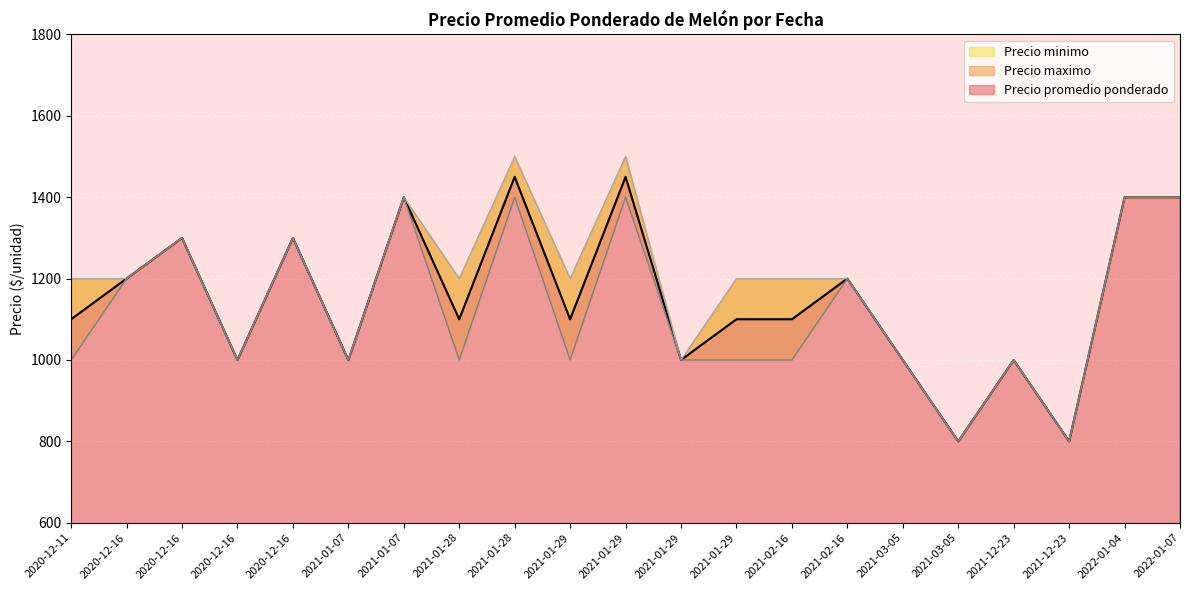

True or false: Precio promedio ponderado and Precio maximo cross at least once.

False